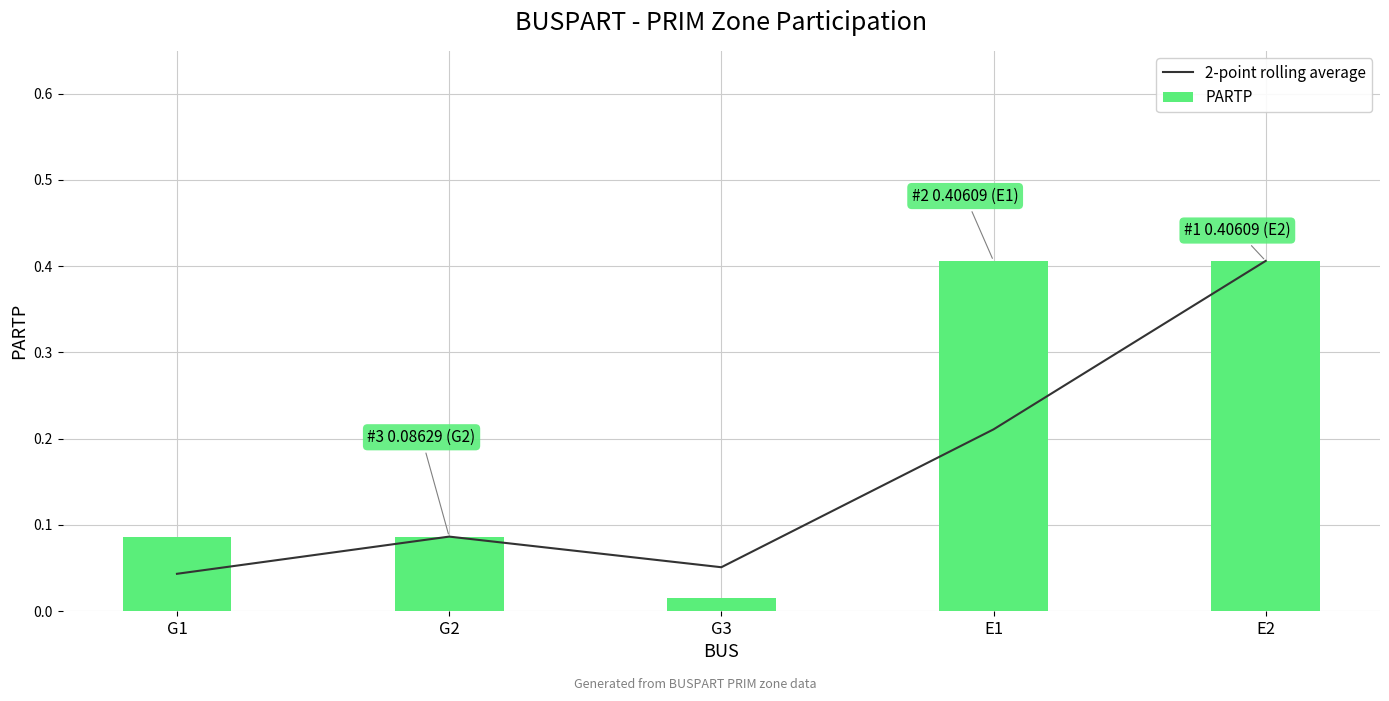

What is the greatest value displayed?

0.4